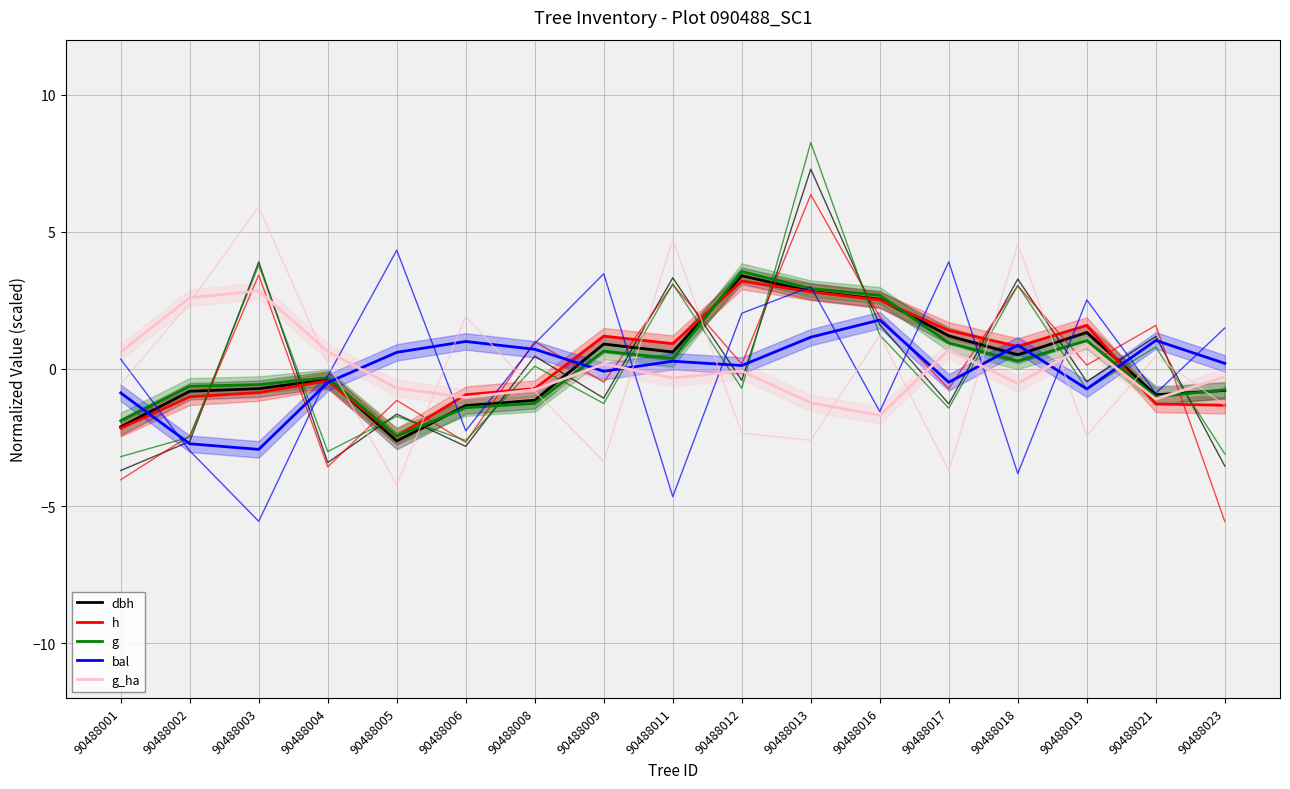

What is the difference between the maximum and second lowest values in the g_ha series?

4.1